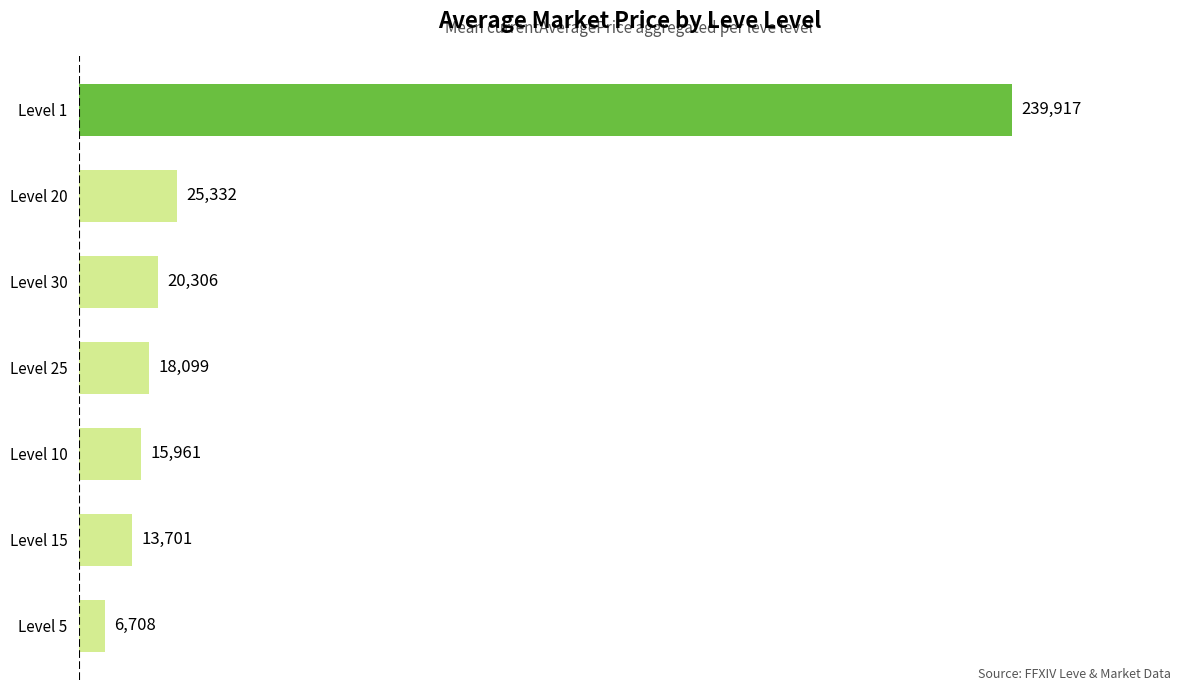

Rank the categories by value from highest to lowest.

Level 1, Level 20, Level 30, Level 25, Level 10, Level 15, Level 5